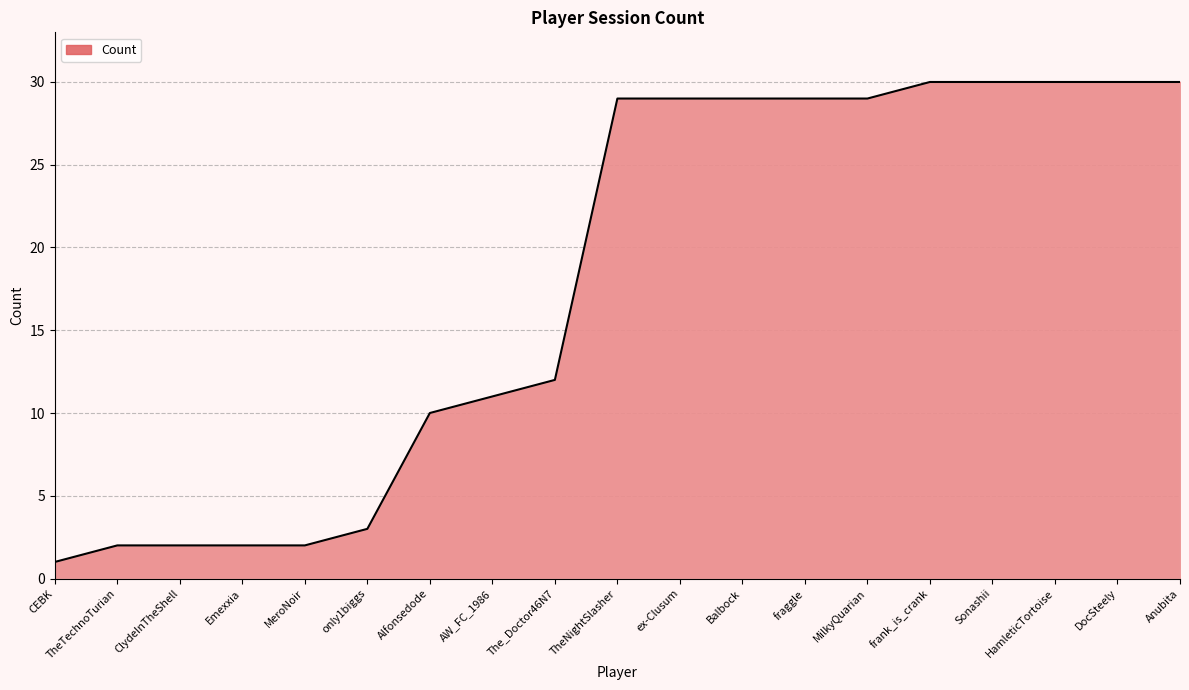

What is the change in value from TheNightSlasher to HamleticTortoise?

+1